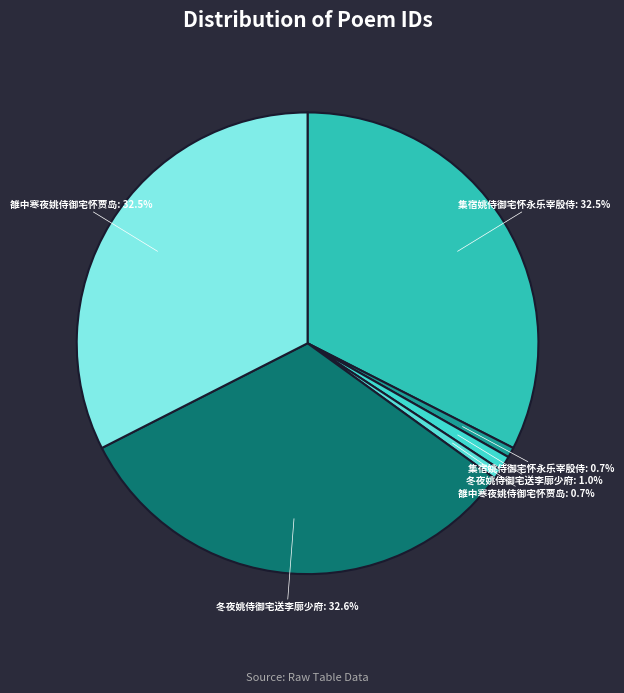

How many slices are in this pie chart?

6